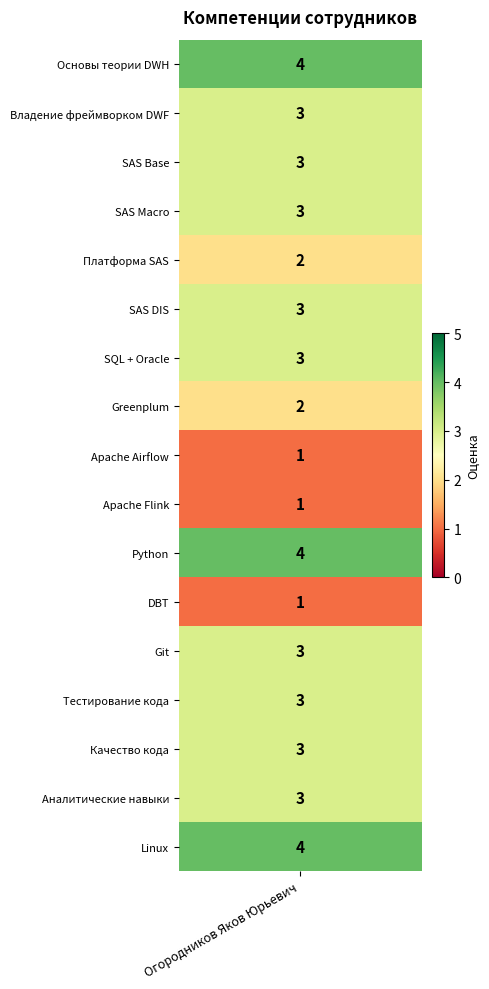

Which label corresponds to the largest value in the chart?

Основы теории DWH